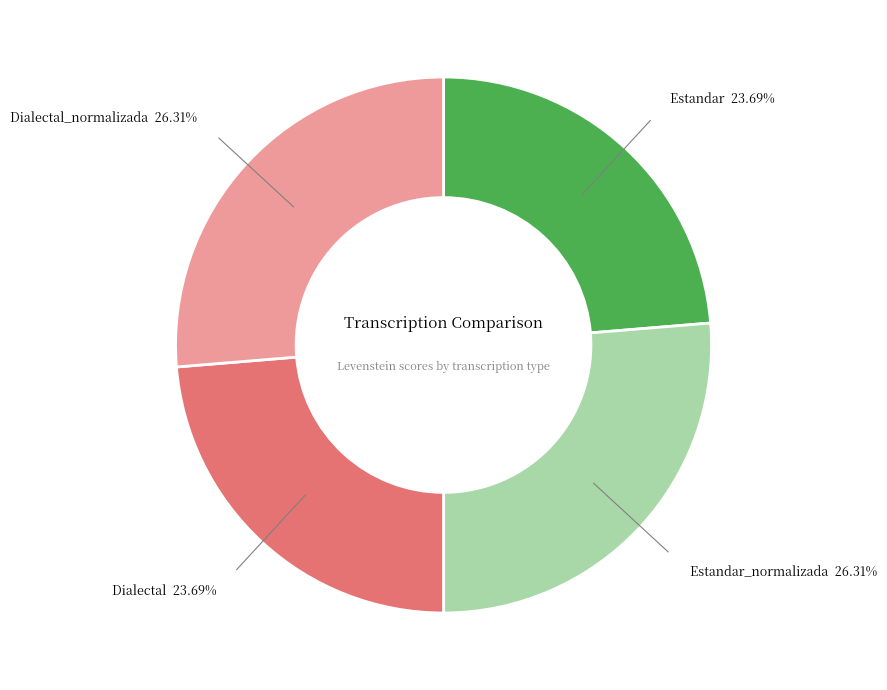

Does Estandar represent more than half of the total?

No